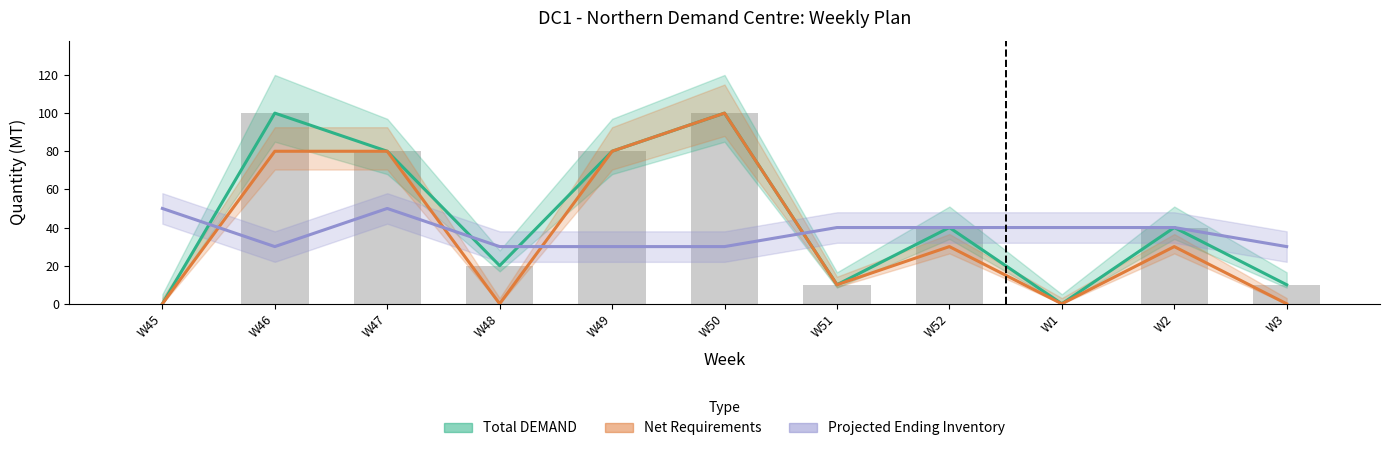

Rank the series at W46 from lowest to highest value.

Projected Ending Inventory, Net Requirements, Total DEMAND